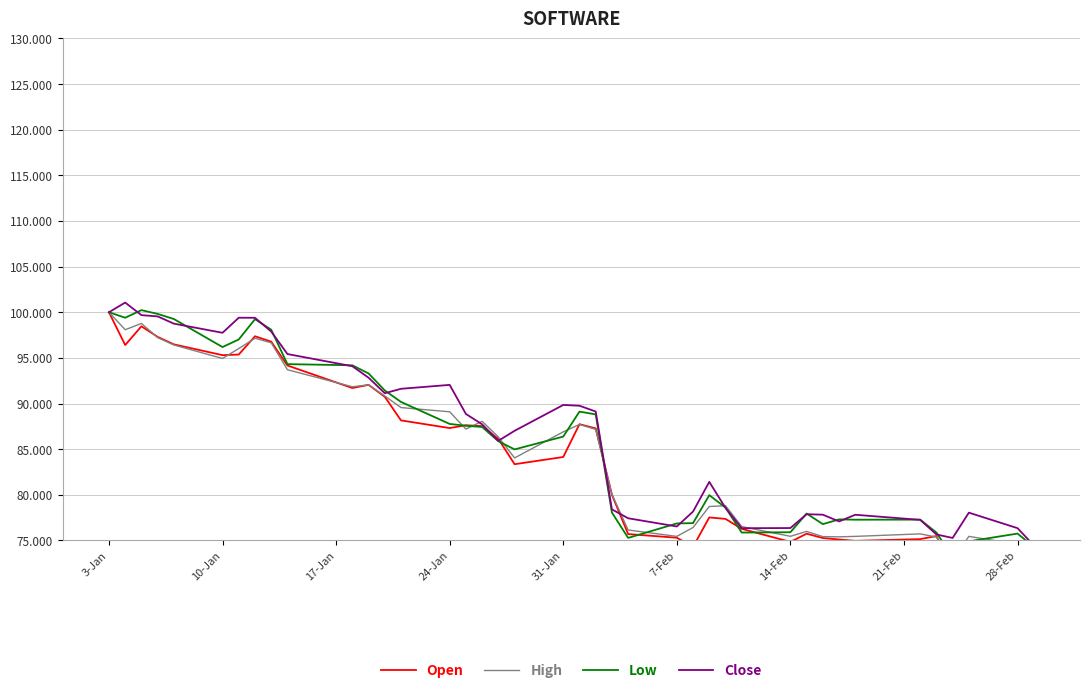

True or false: Close has a value of 16.9 at 7-Feb.

False